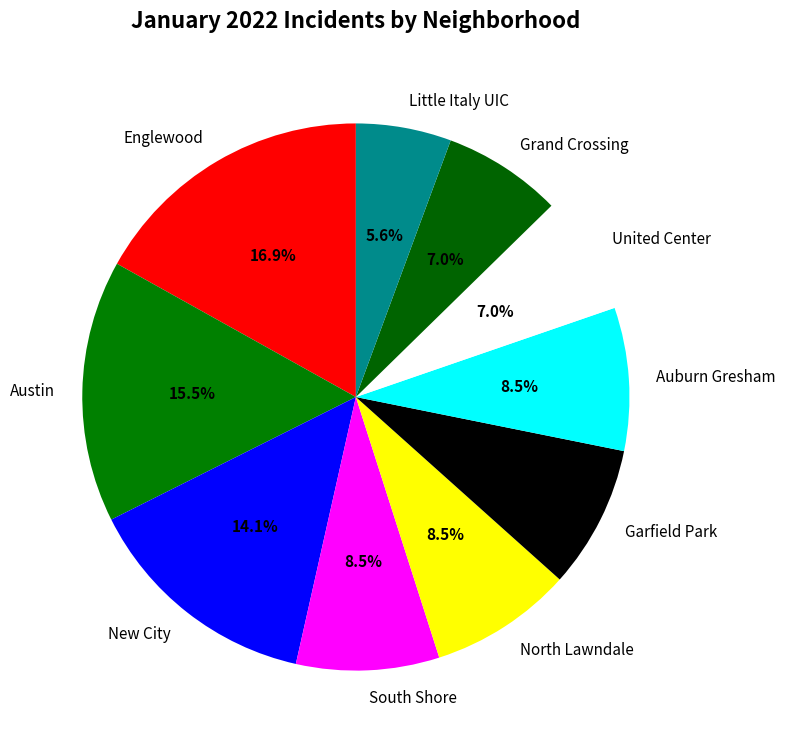

What is the largest slice in the pie chart?

Englewood